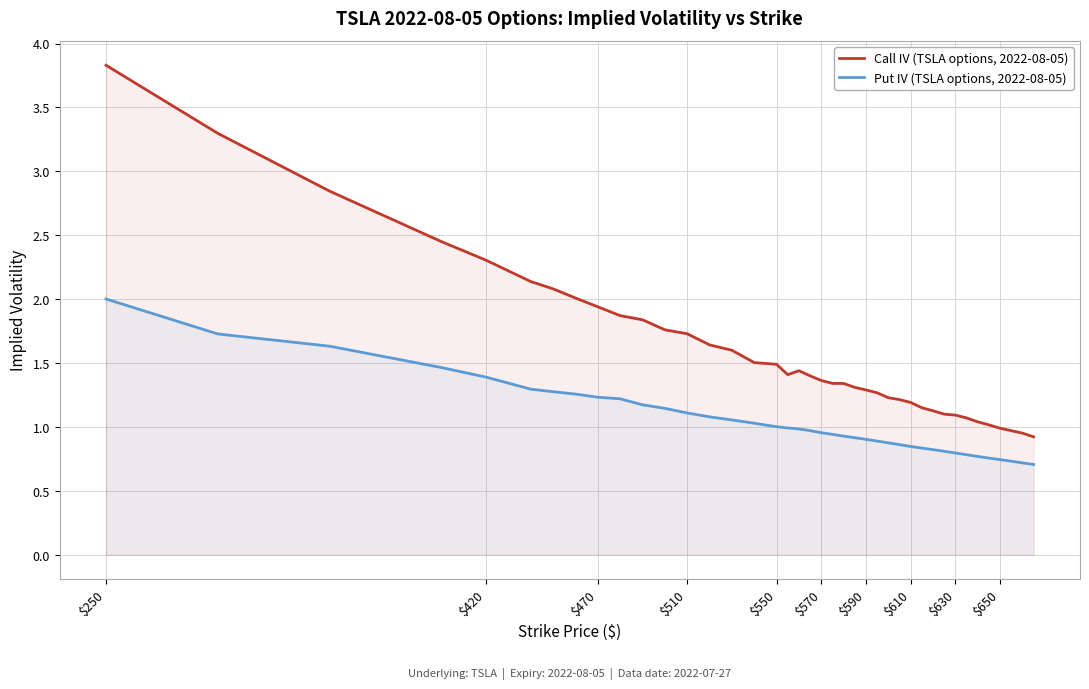

True or false: Put IV (TSLA options, 2022-08-05) and Call IV (TSLA options, 2022-08-05) intersect in this chart.

False